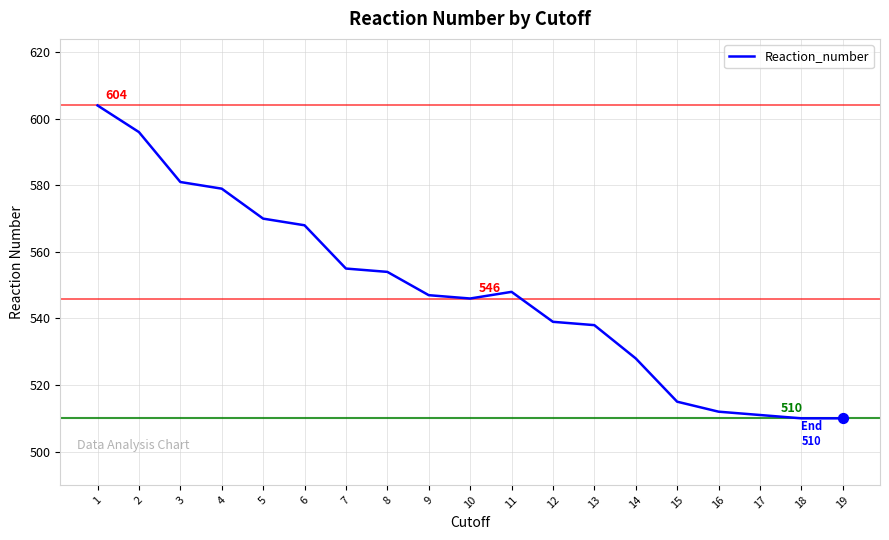

What is the change in value from 2 to 15?

-81